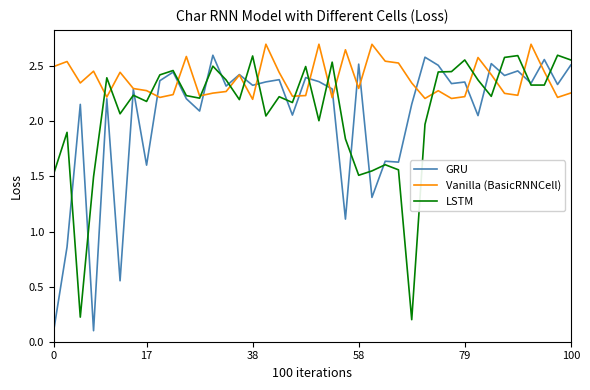

Which series has the largest total across all categories?

Vanilla (BasicRNNCell)